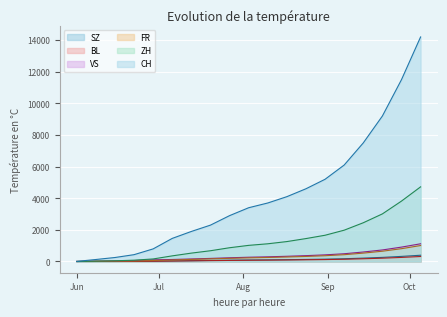

Does the chart display data point markers on the line(s)?

No